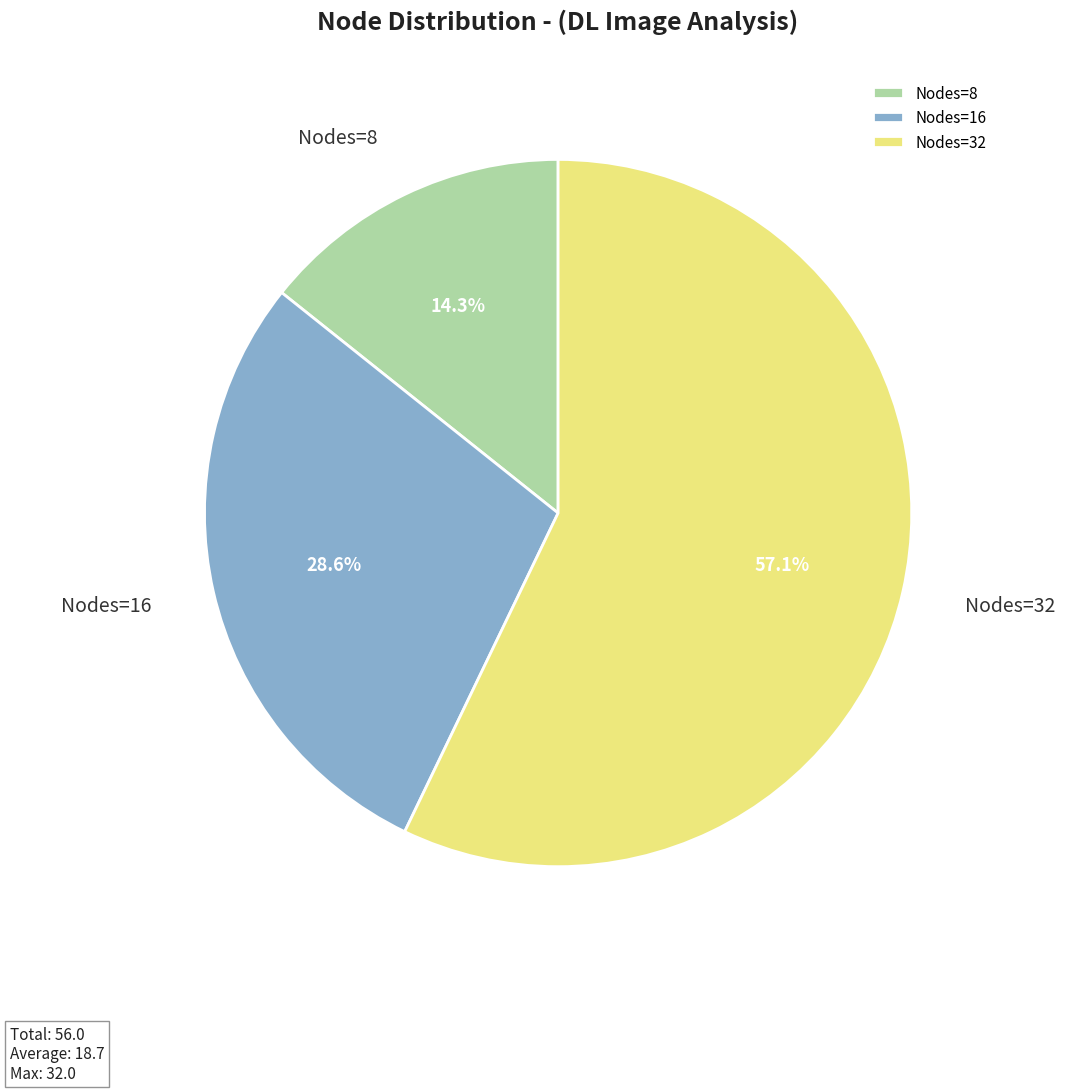

To the nearest percent, what percentage of the pie is Nodes=16?

29%